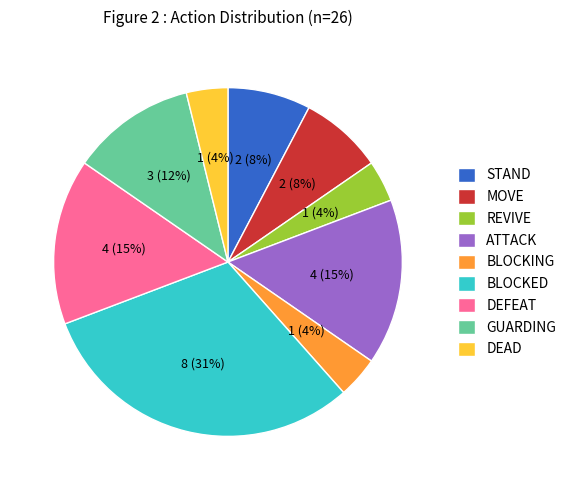

Count the number of slices in the pie.

9